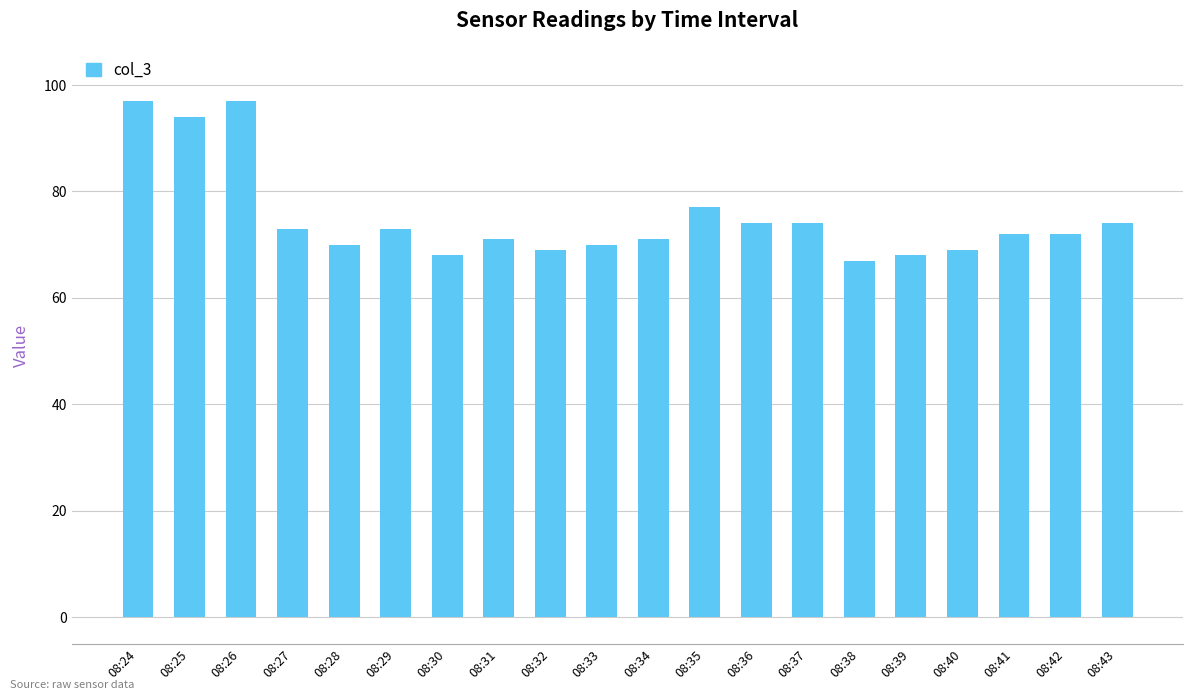

At which label is the value closest to 82?

08:35